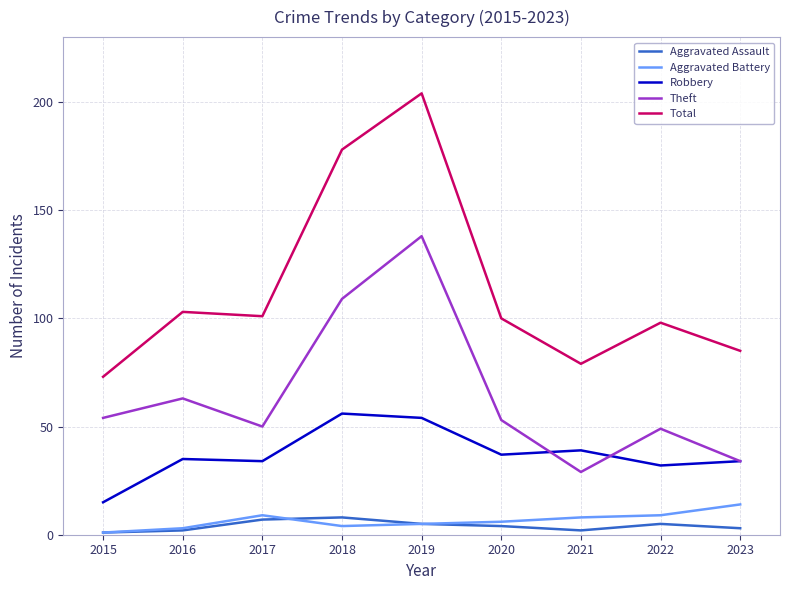

True or false: Total and Robbery cross at least once.

False